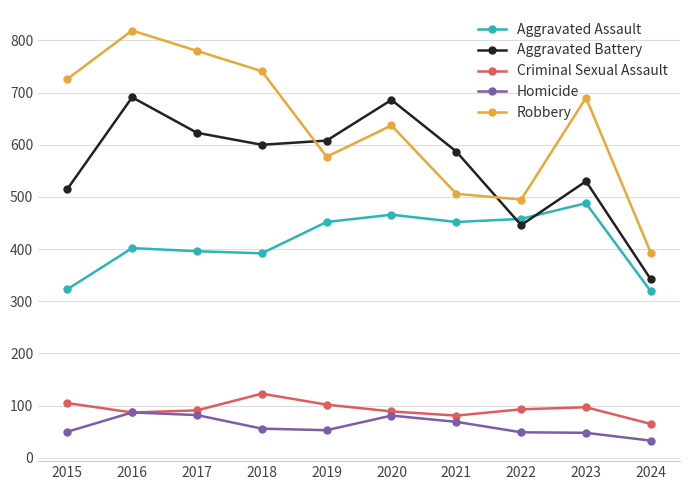

What is the value of the Robbery point at the 3rd from the left?

780